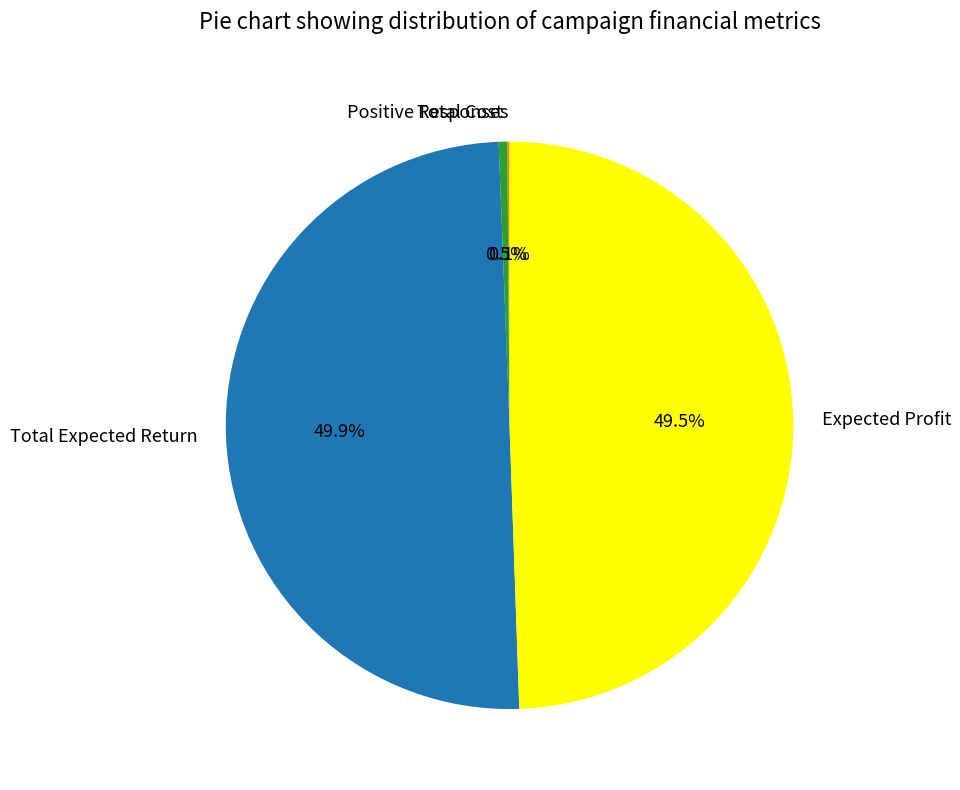

What is the total percentage of Total Expected Return and Total Cost?

50.4%